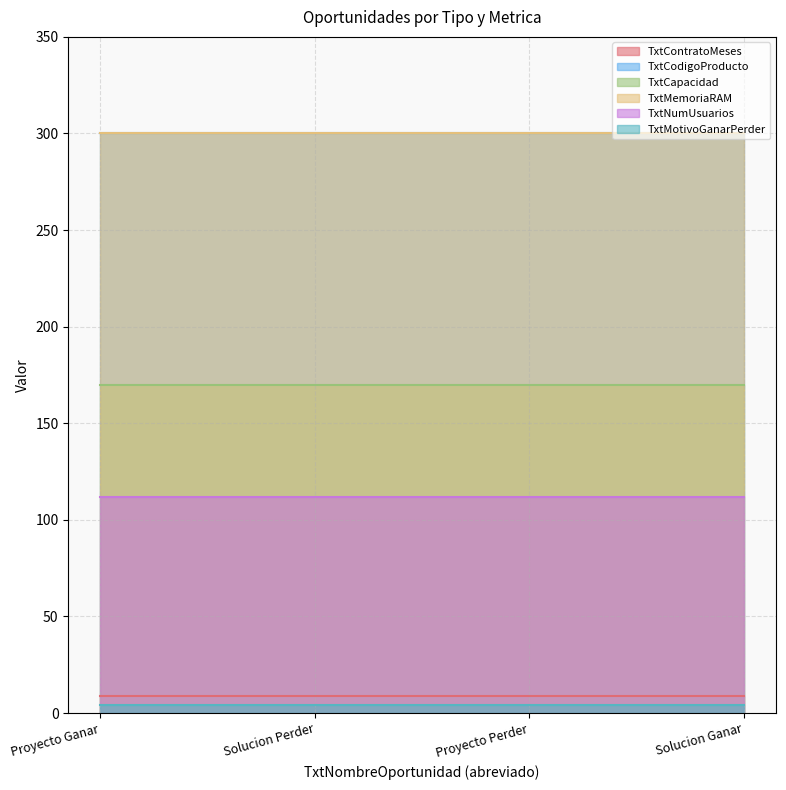

Reading left to right, list all the values displayed in this chart.

TxtContratoMeses: 9	9	9	9
TxtCodigoProducto: 300	300	300	300
TxtCapacidad: 170	170	170	170
TxtMemoriaRAM: 300	300	300	300
TxtNumUsuarios: 112	112	112	112
TxtMotivoGanarPerder: 4	4	4	4